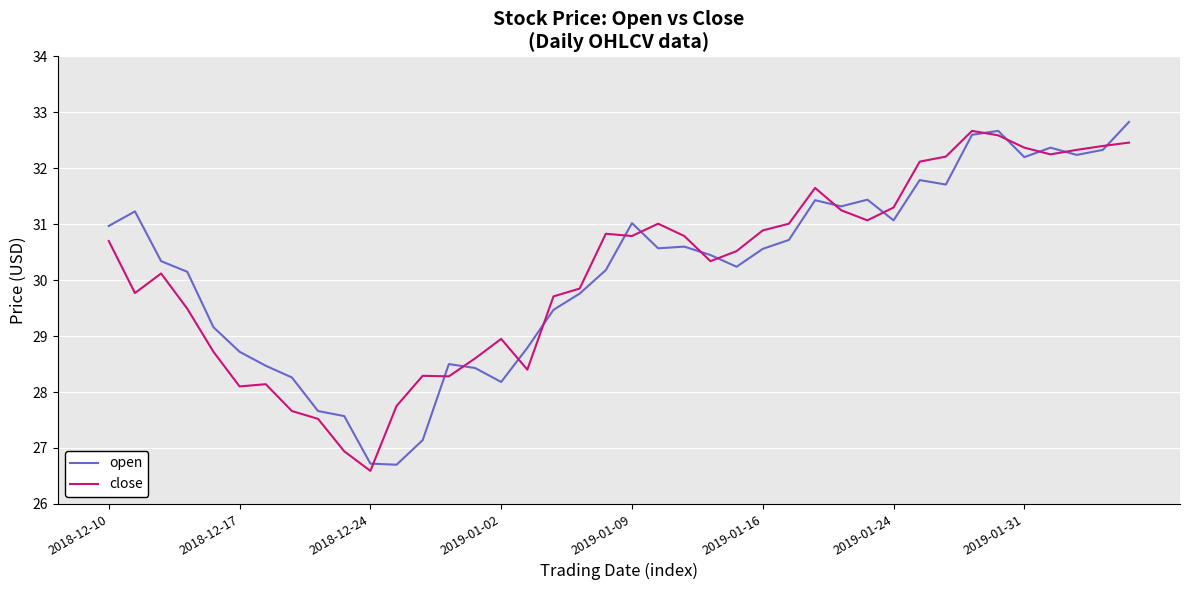

Rank the series by their maximum value, from highest to lowest.

open, close